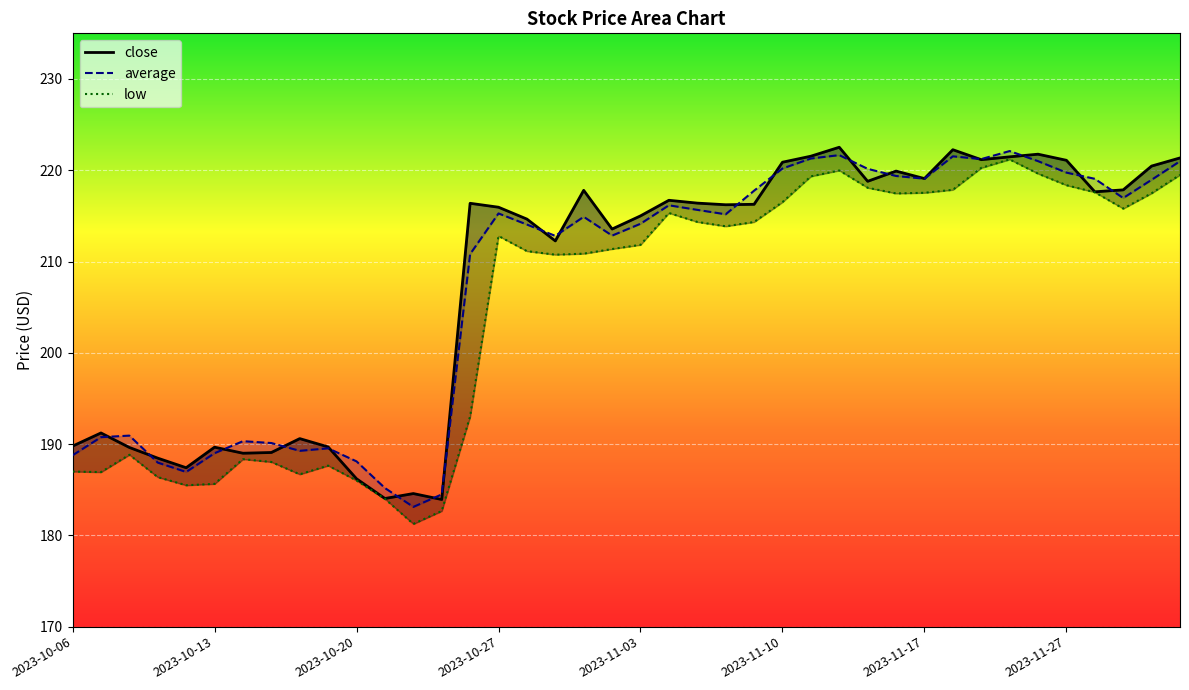

What is the label of the 19th point from the right?

2023-11-06